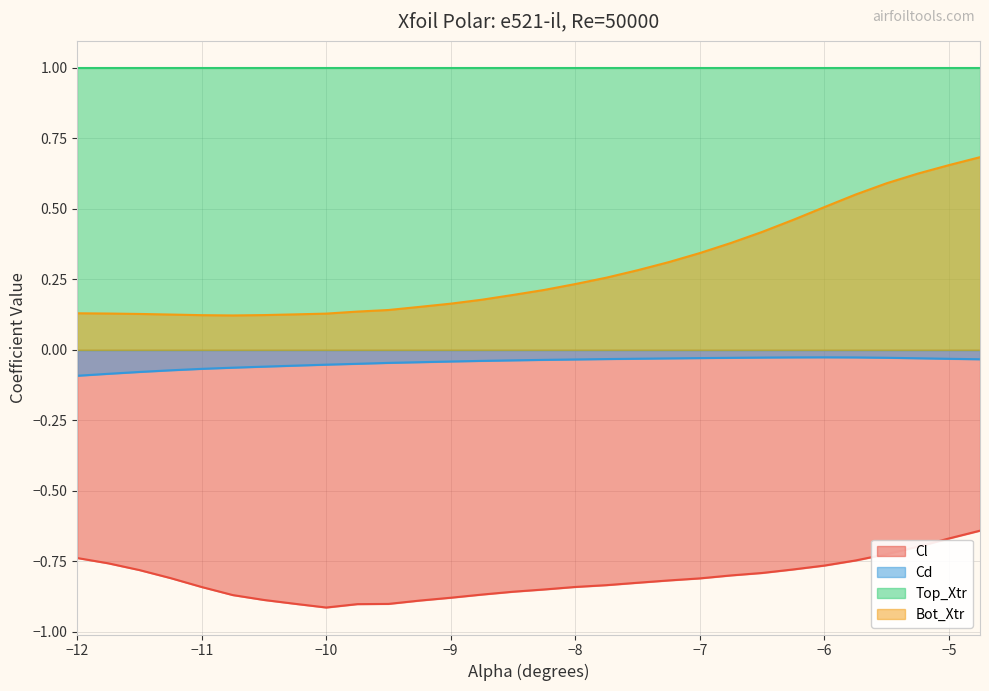

Does the chart display data point markers on the line(s)?

No